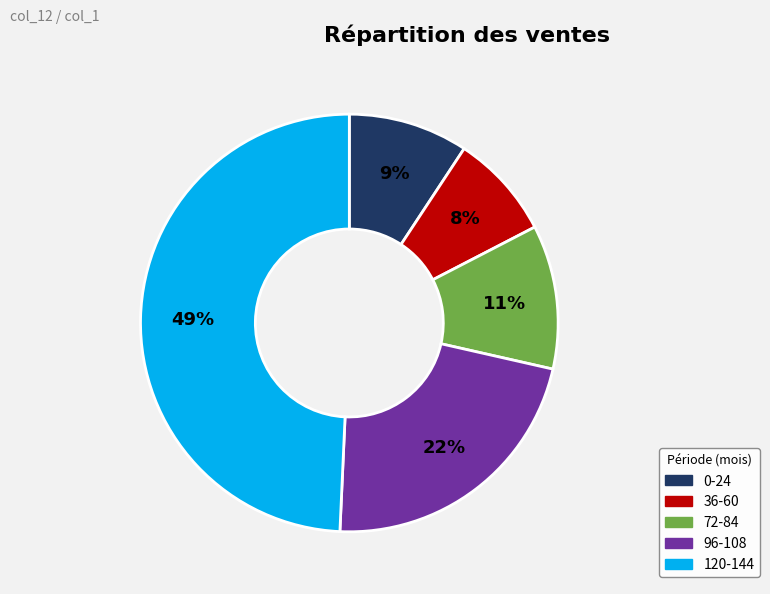

To the nearest percent, what is the average slice percentage?

20%